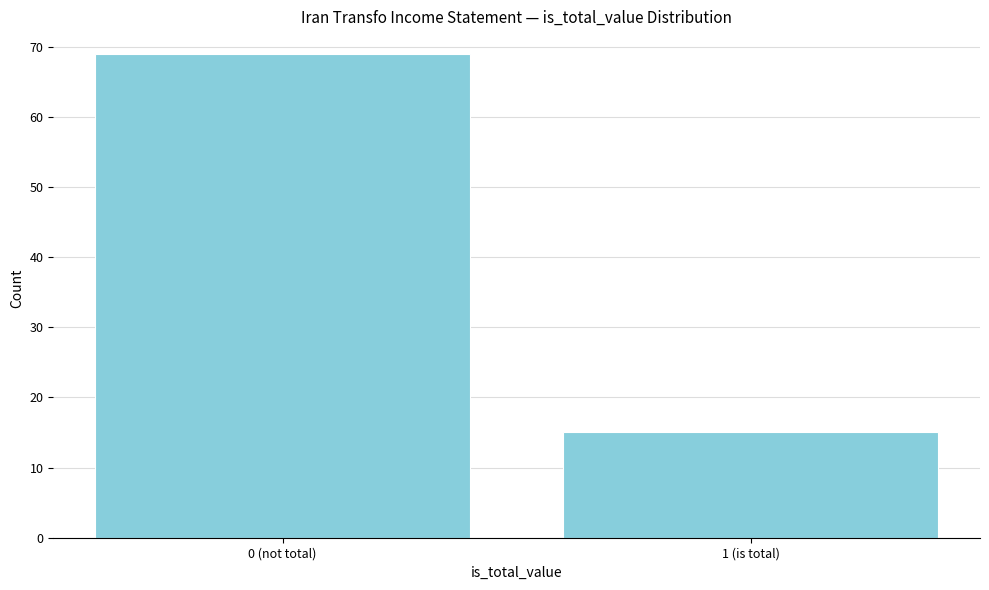

Reading left to right, extract all data points from this chart.

69	15